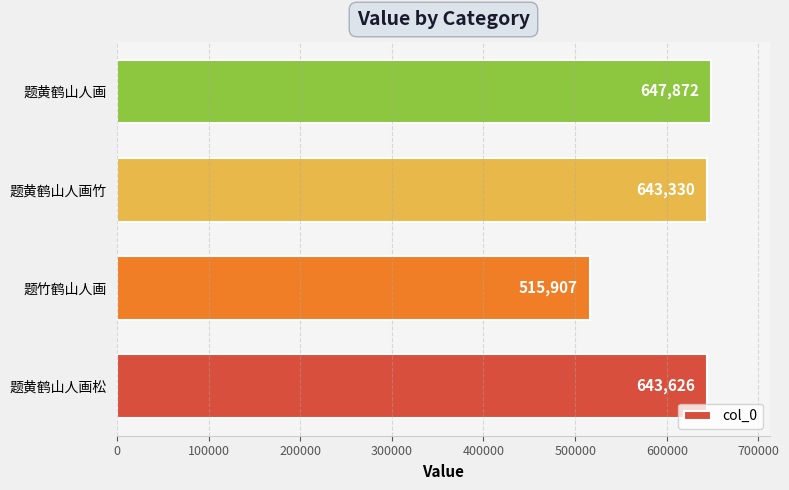

What is the sum of the values at 题黄鹤山人画松 and 题竹鹤山人画?

1159533